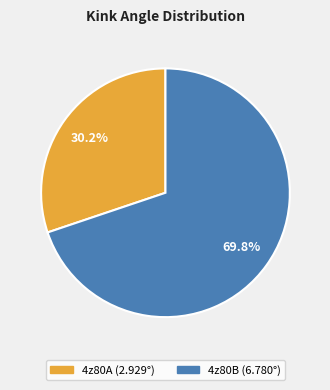

What is the majority slice?

4z80B